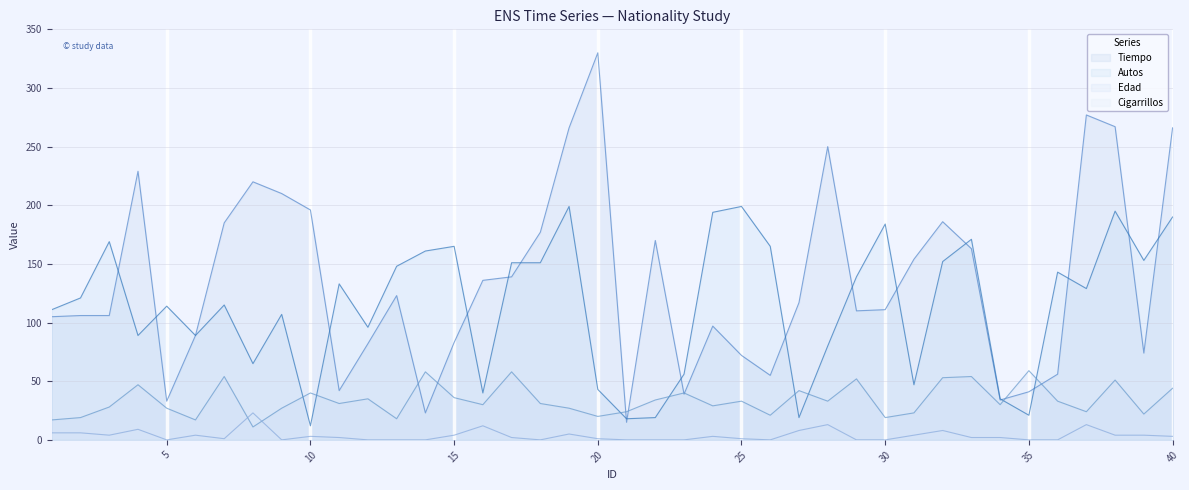

What is the maximum value shown in the chart?

330